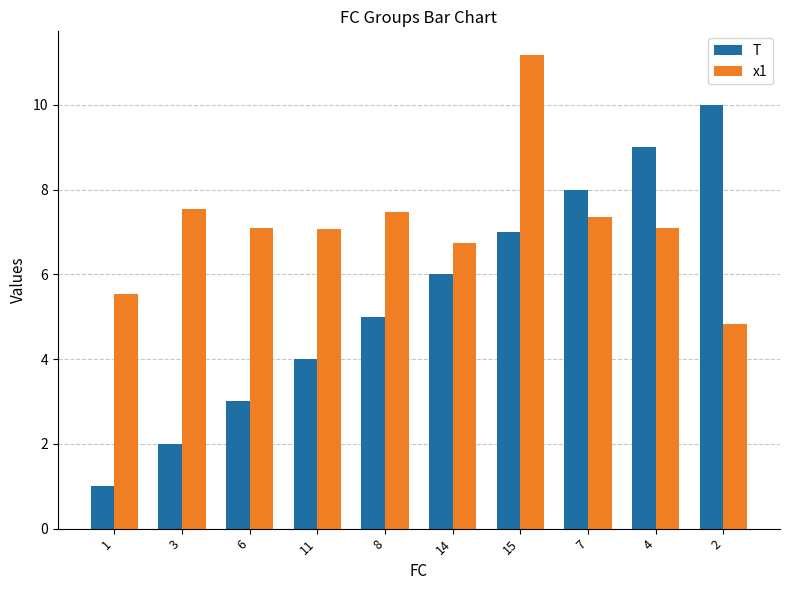

The T series shows 1.8 at 6. True or false?

False